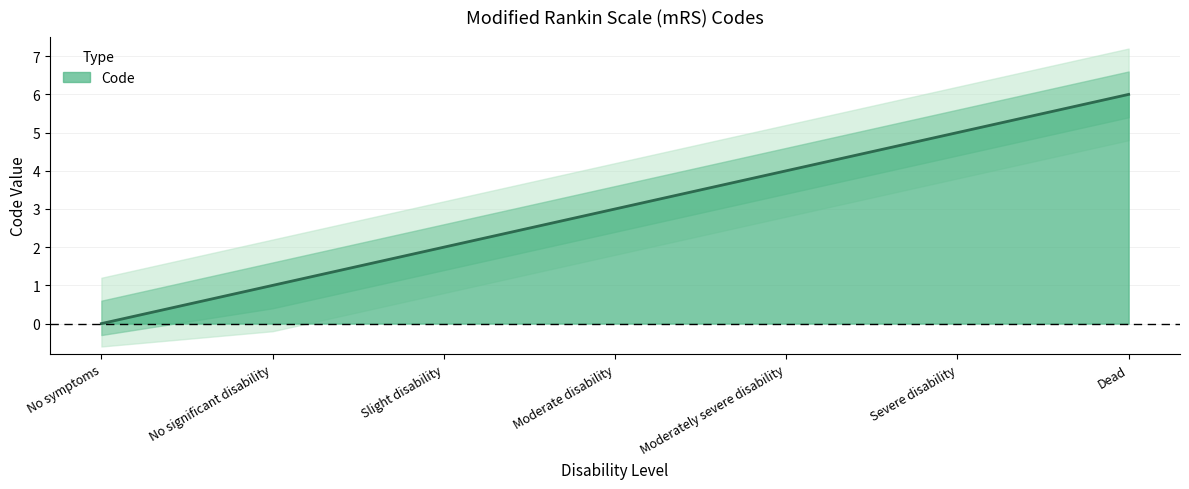

Reading left to right, list all the values displayed in this chart.

0	1	2	3	4	5	6